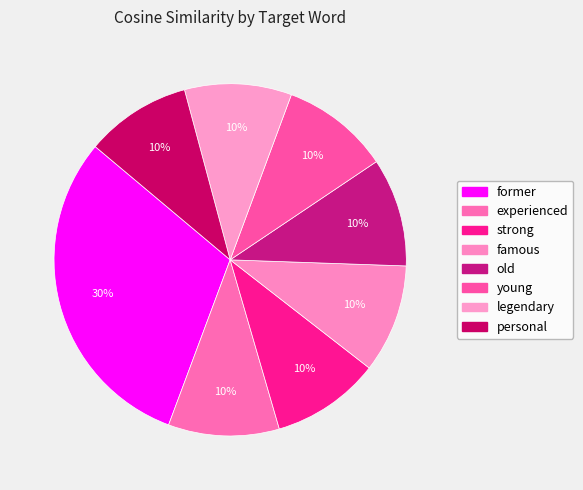

Rank the categories by value from highest to lowest.

former, experienced, strong, famous, old, young, legendary, personal